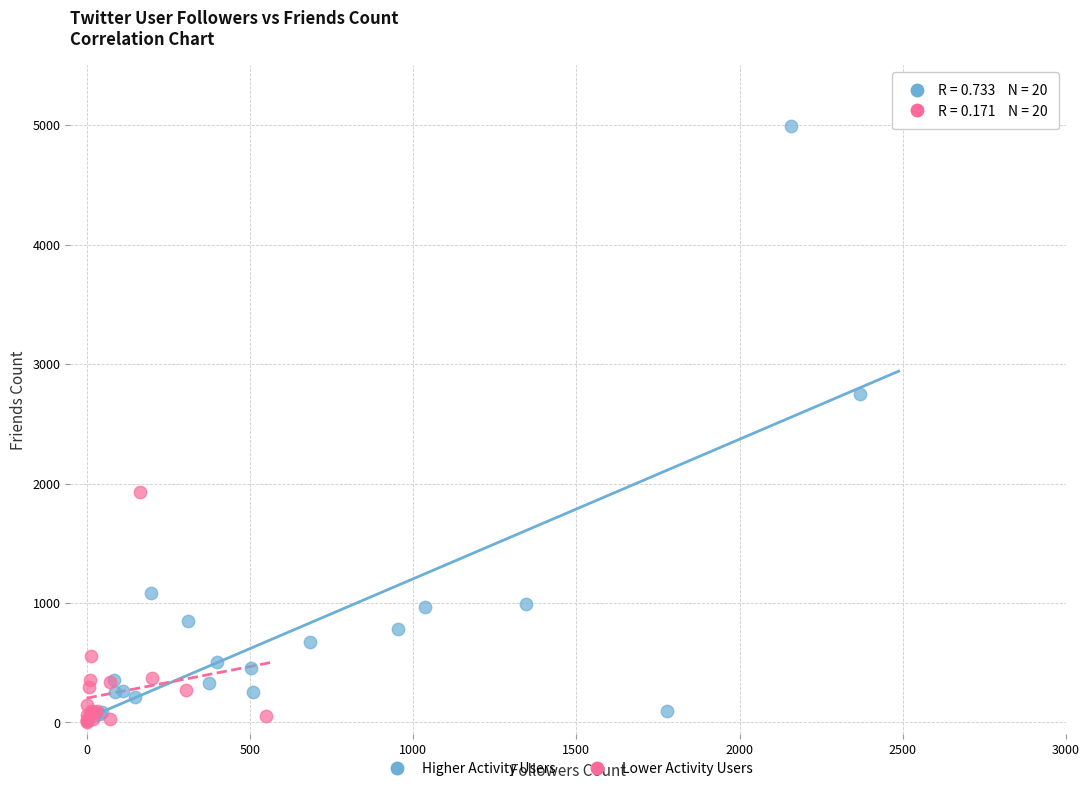

Which series contains the highest Y value?

Higher Activity Users